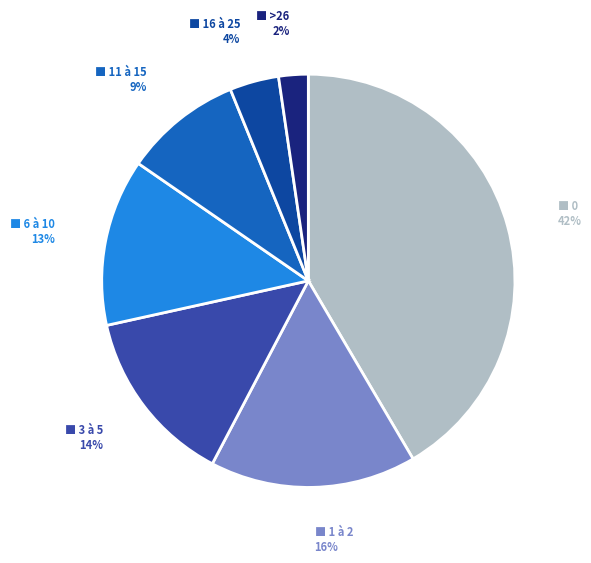

Does any single category account for the majority?

No